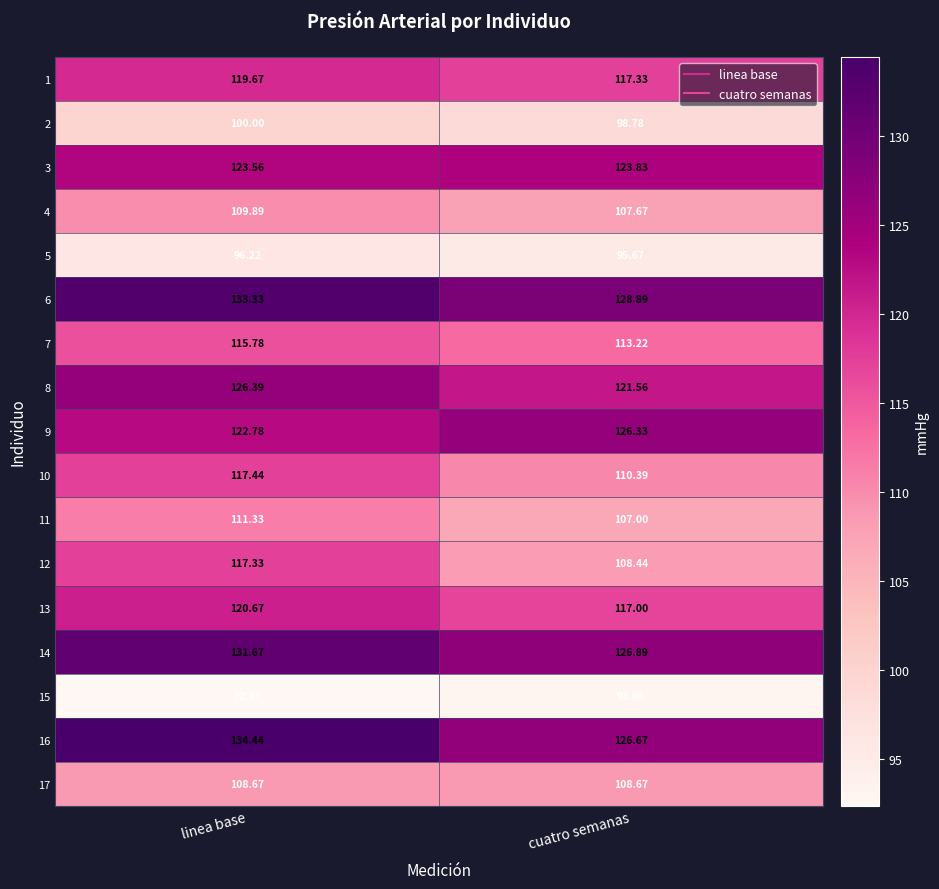

How many distinct data groups are displayed?

17